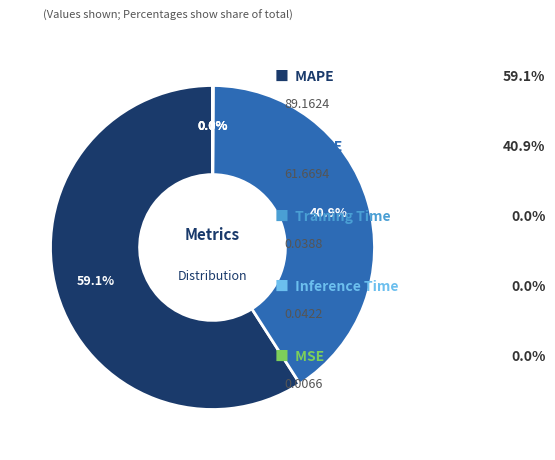

Is there any slice that represents more than half of the pie?

Yes